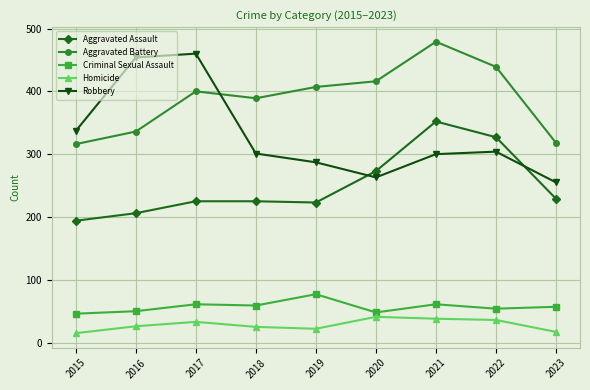

What is the greatest value displayed?

479